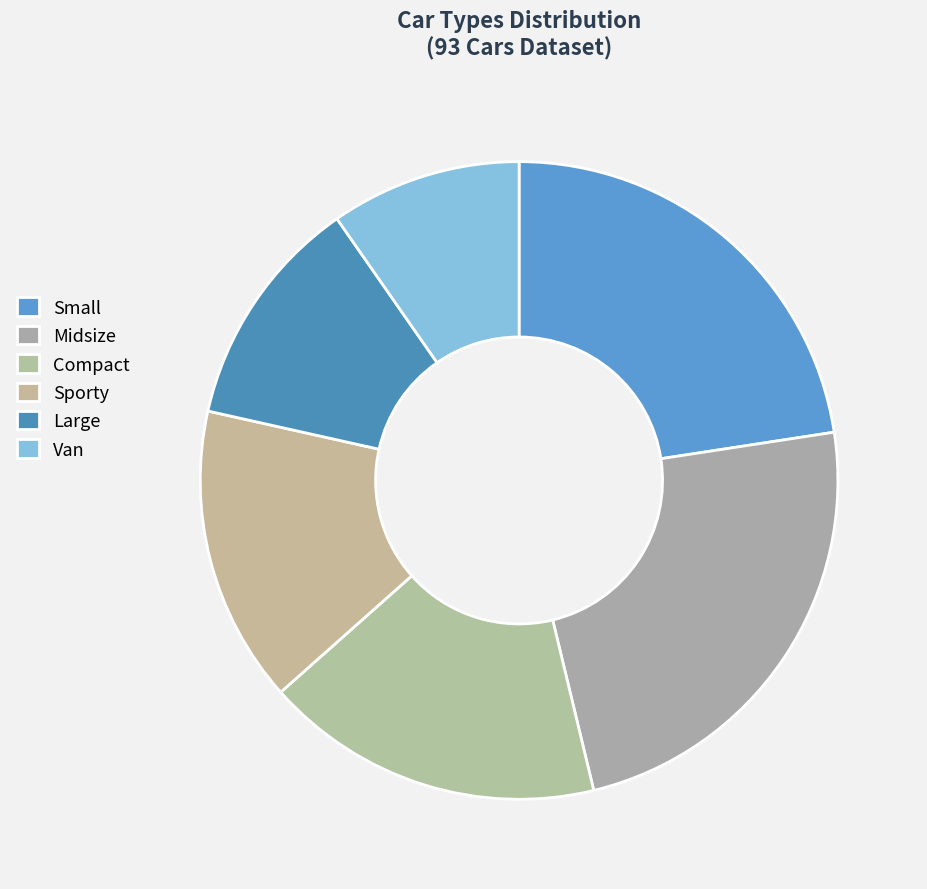

Rank the categories by value from highest to lowest.

Midsize, Small, Compact, Sporty, Large, Van